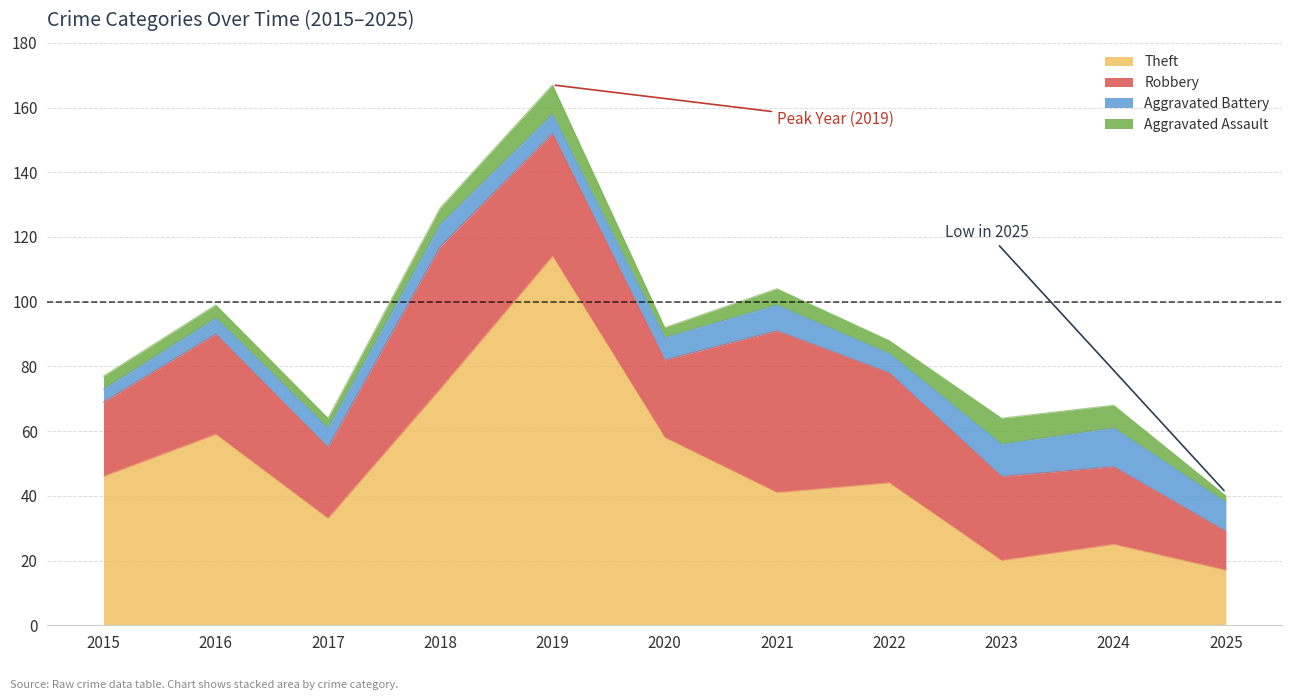

At which category is the sum across all series the highest?

2019